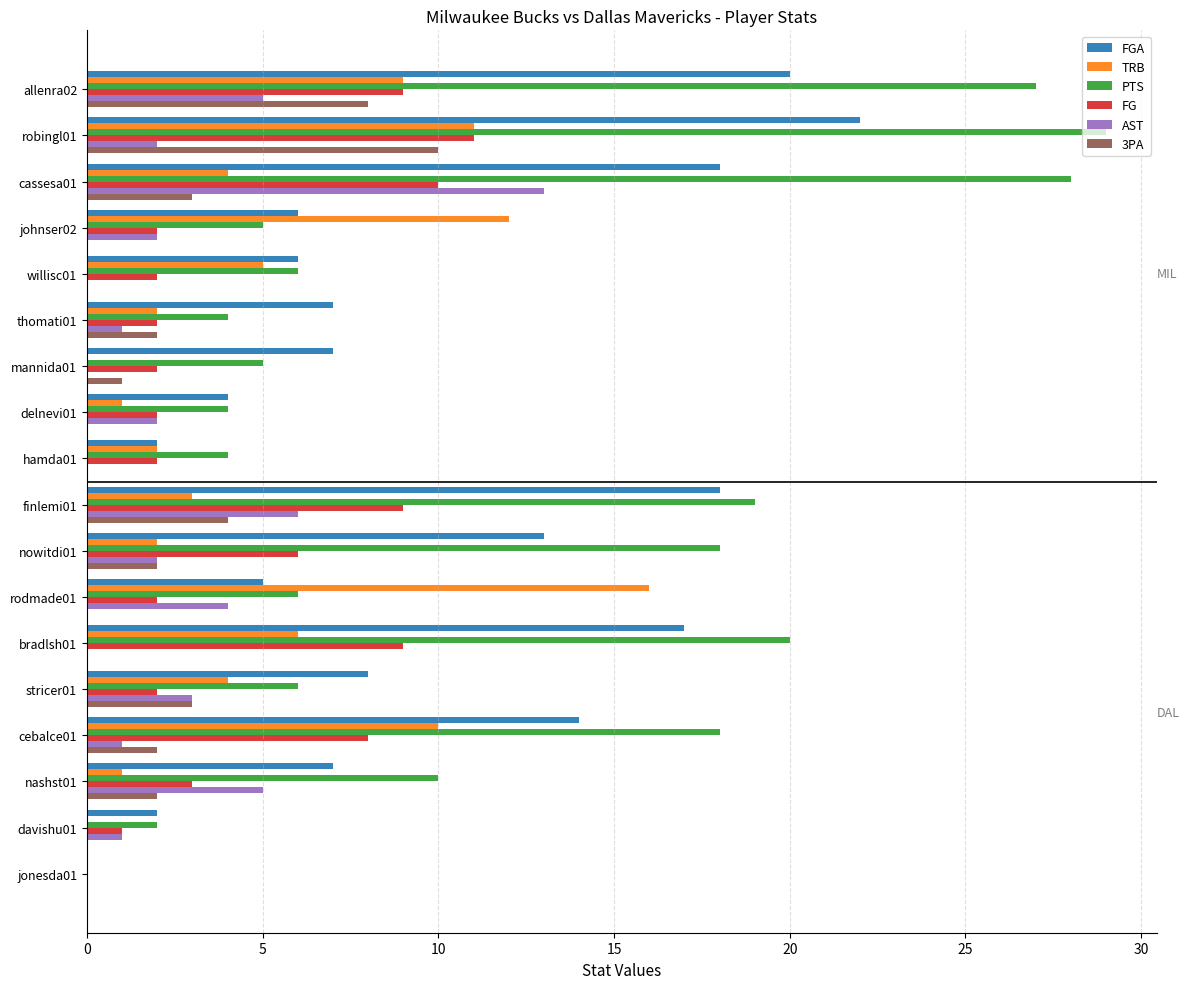

Which label corresponds to the largest value in the chart?

robingl01